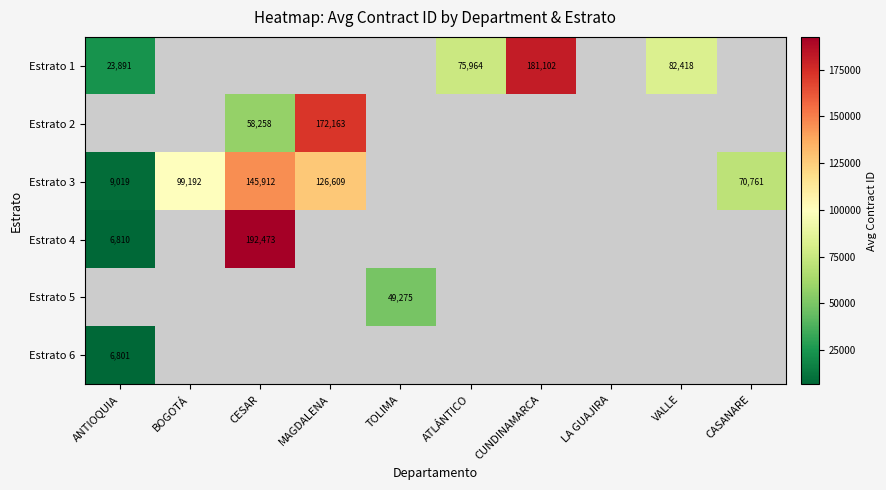

Count the number of data series in this chart.

6